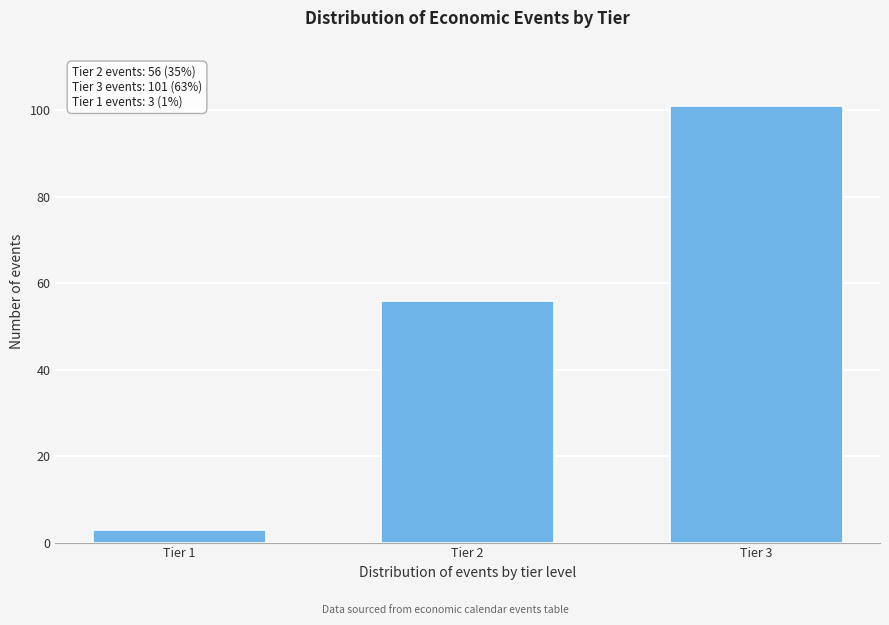

Reading left to right, list all the values displayed in this chart.

Tier 1=3	Tier 2=56	Tier 3=101